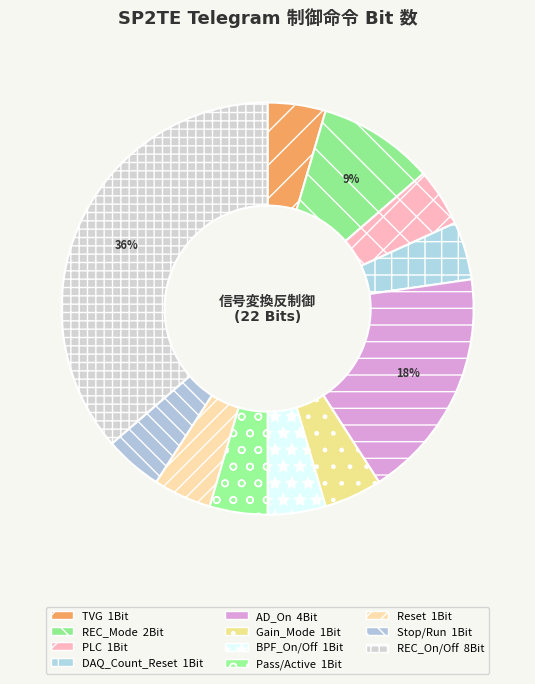

Combined, what portion of the pie is Reset and Pass/Active?

9.1%